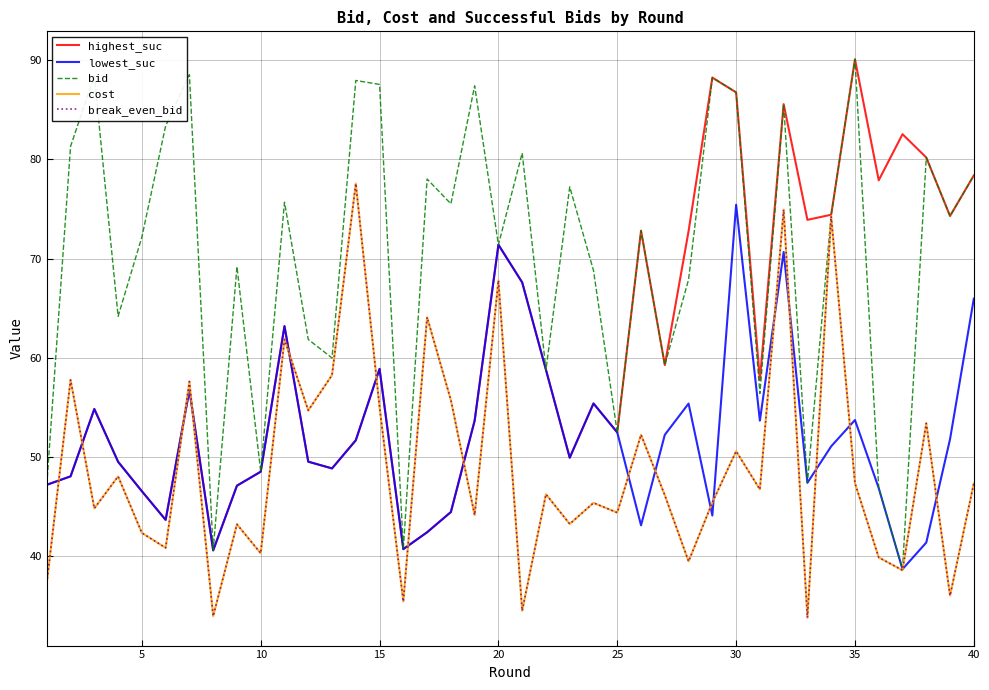

Does the chart have visible grid lines?

Yes